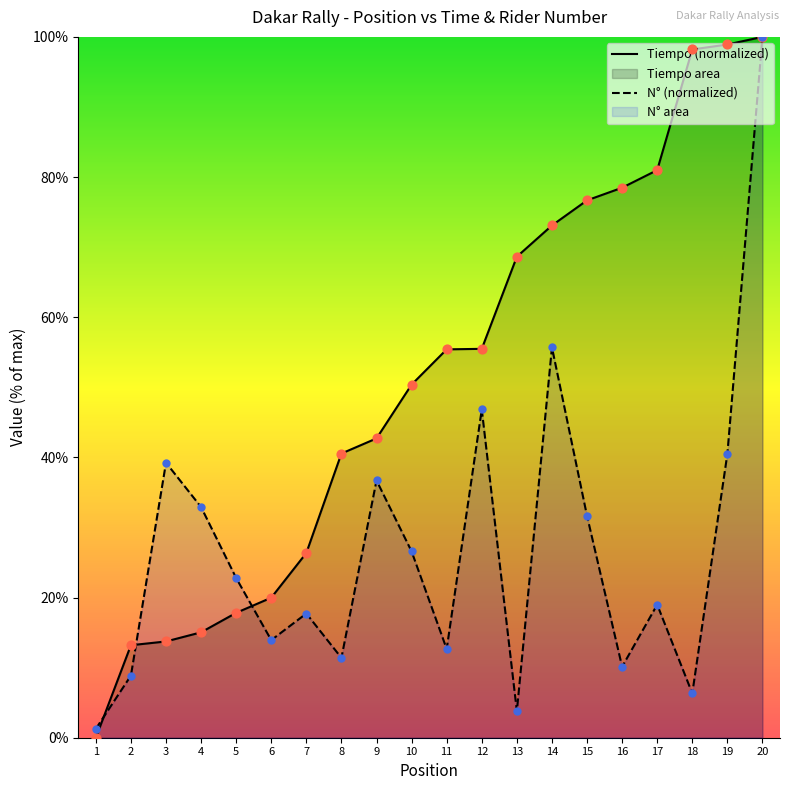

Which series contains the lowest Y value?

Tiempo